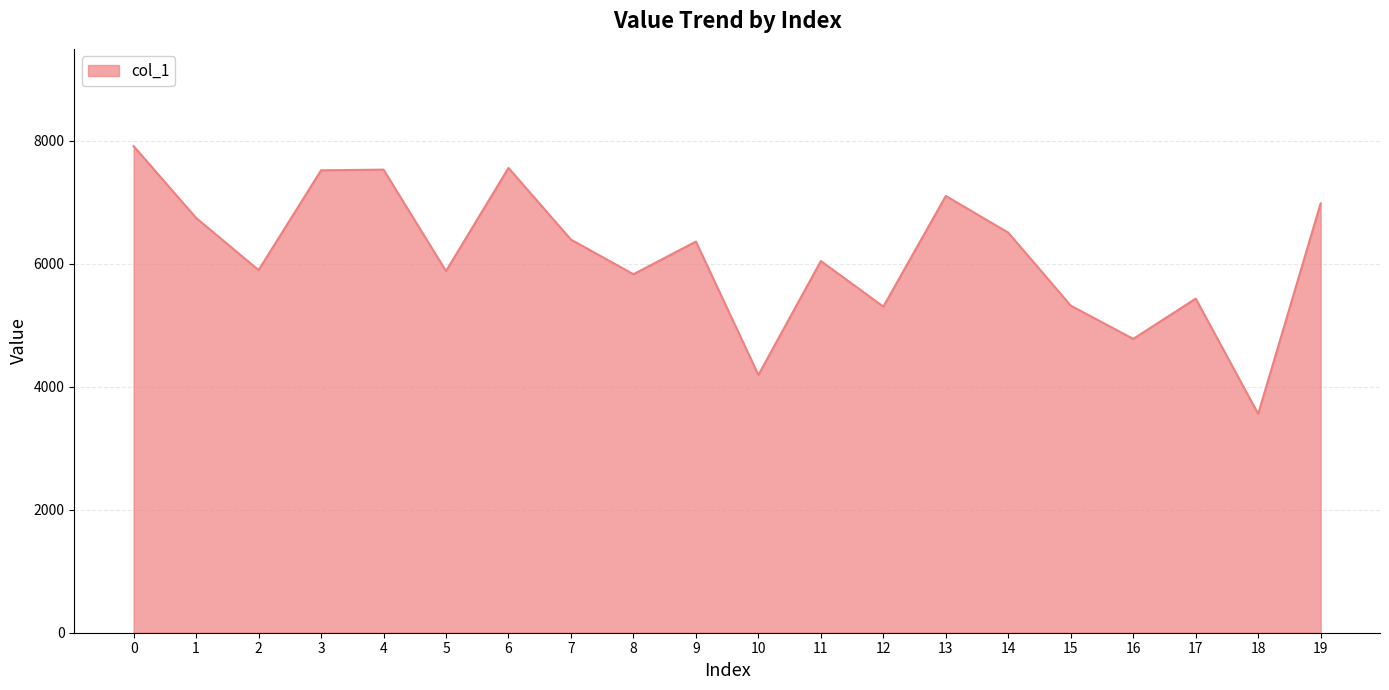

At which category does the data reach its first local valley?

2